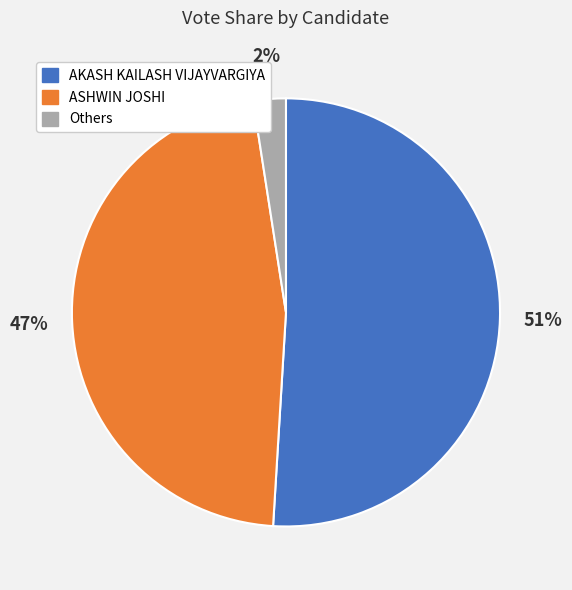

Is there a majority slice in this chart?

Yes